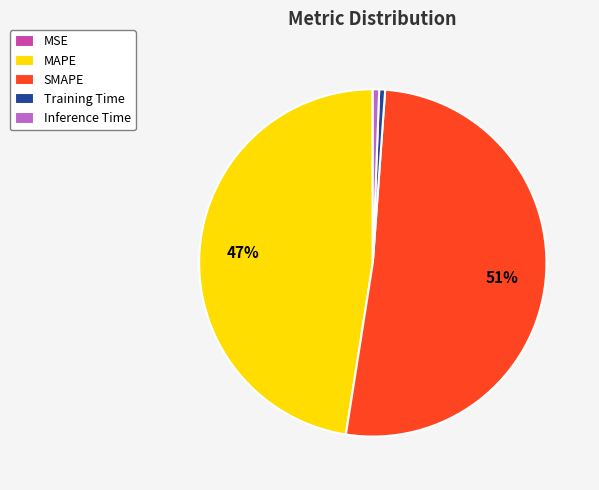

To the nearest percent, what is the average slice percentage?

20%